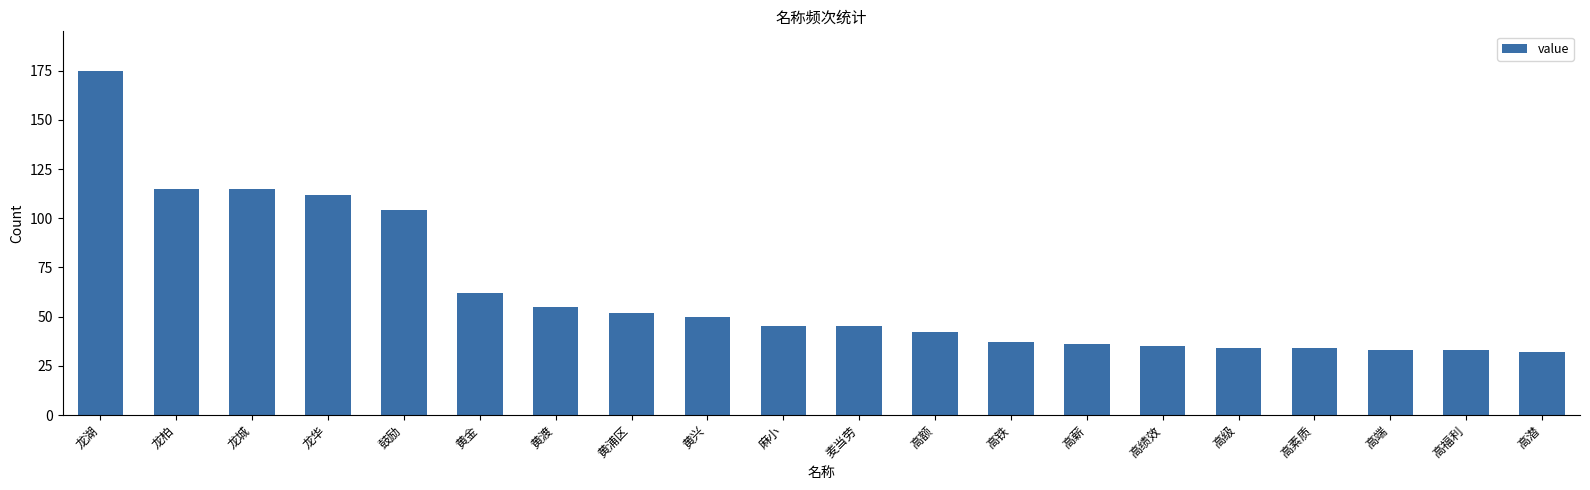

Reading left to right, transcribe all the data shown in this chart.

175	115	115	112	104	62	55	52	50	45	45	42	37	36	35	34	34	33	33	32